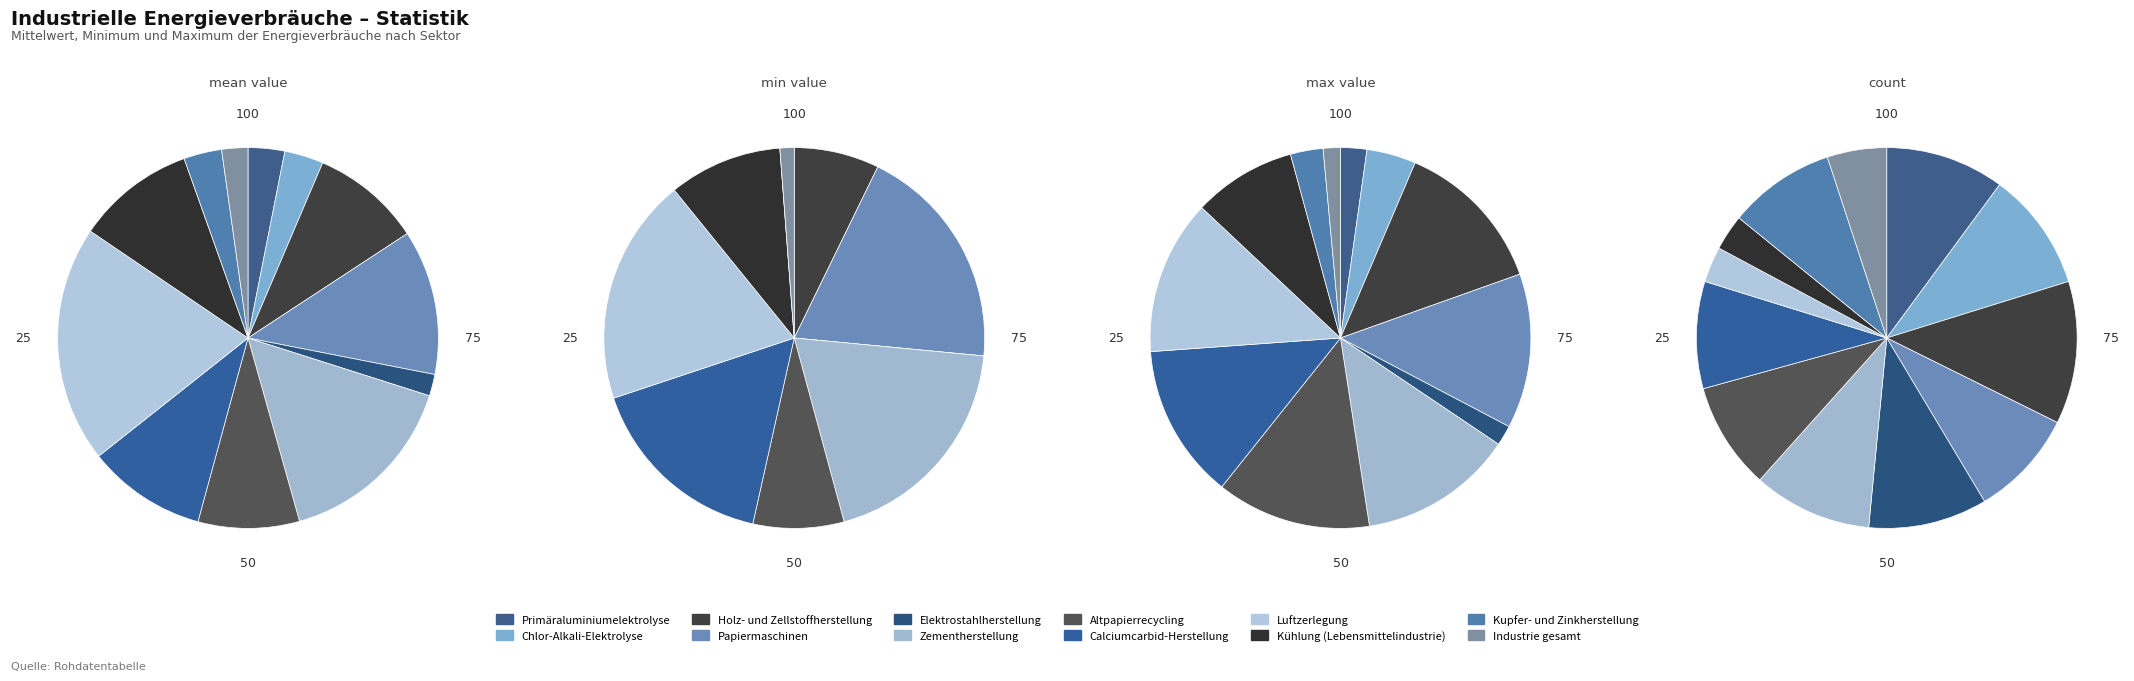

Is Gießereien (Induktionsofen) the majority of the pie?

No